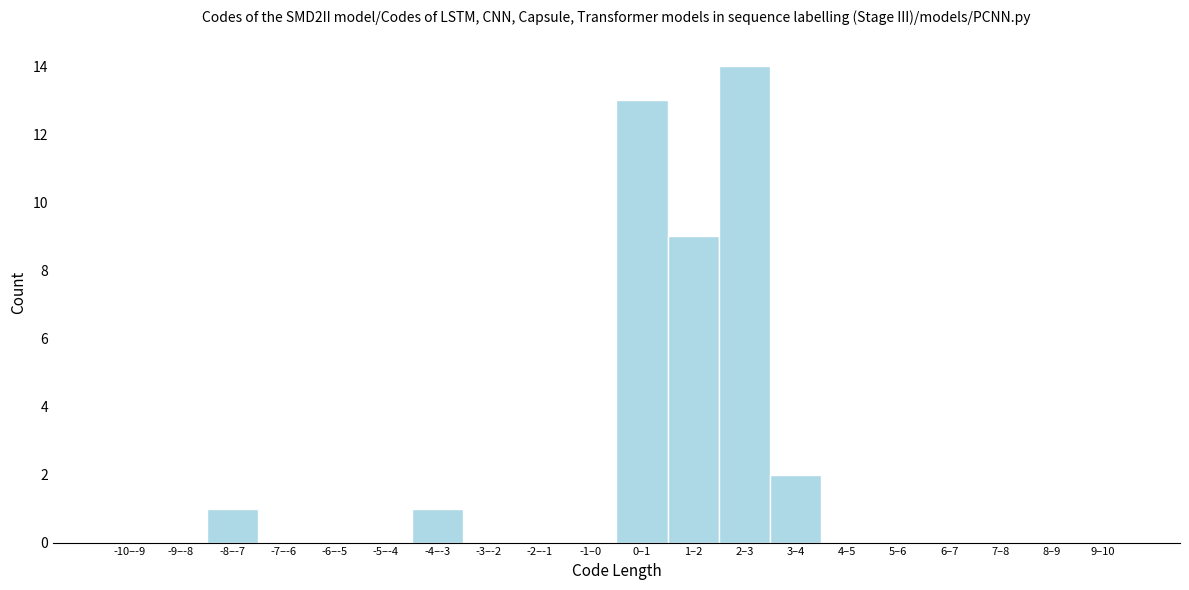

Reading left to right, extract all data points from this chart.

-10–-9=0	-9–-8=0	-8–-7=1	-7–-6=0	-6–-5=0	-5–-4=0	-4–-3=1	-3–-2=0	-2–-1=0	-1–0=0	0–1=13	1–2=9	2–3=14	3–4=2	4–5=0	5–6=0	6–7=0	7–8=0	8–9=0	9–10=0